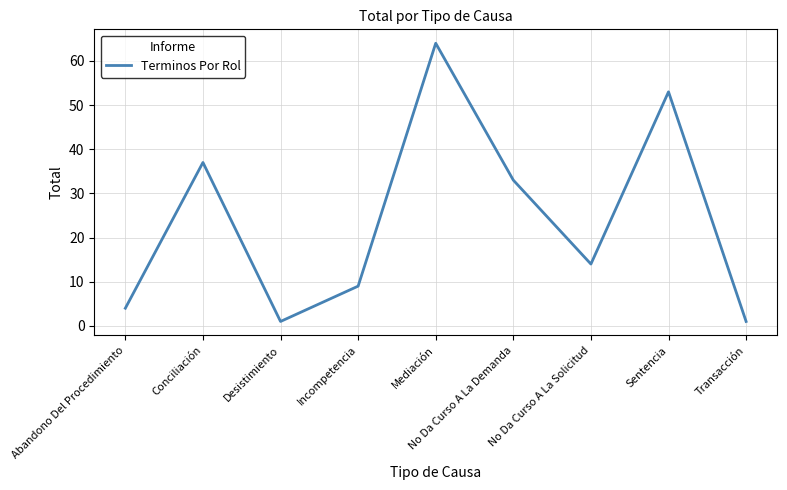

What is the sum of all values?

216